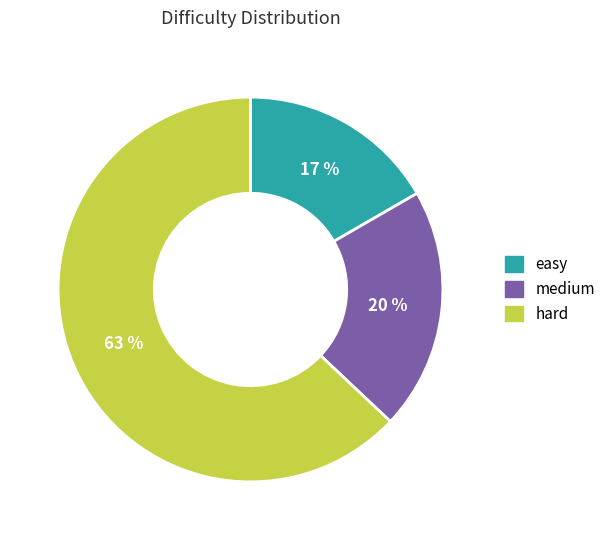

True or false: easy accounts for 17% of the total.

True